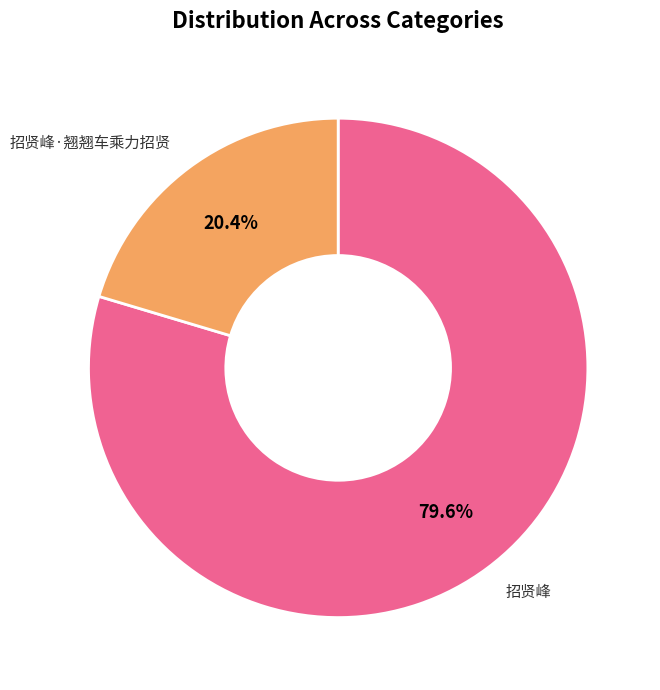

Between 招贤峰 and 招贤峰·翘翘车乘力招贤, which is larger?

招贤峰